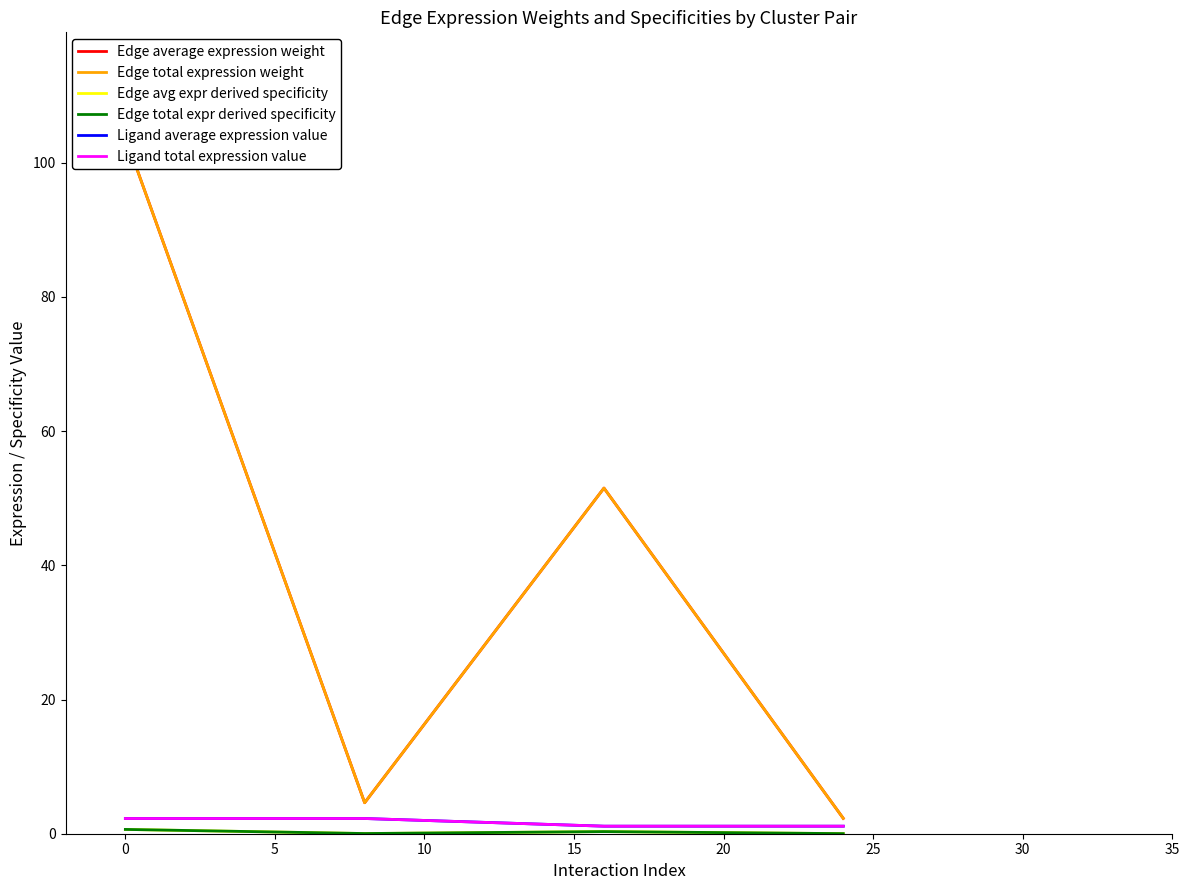

What is the difference between the second highest and minimum values in the Edge avg expr derived specificity series?

0.3